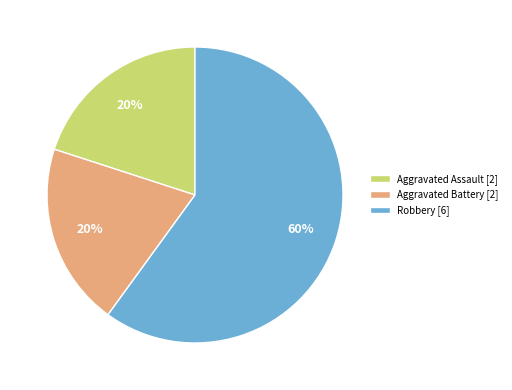

To the nearest percent, what is the average slice percentage?

33%